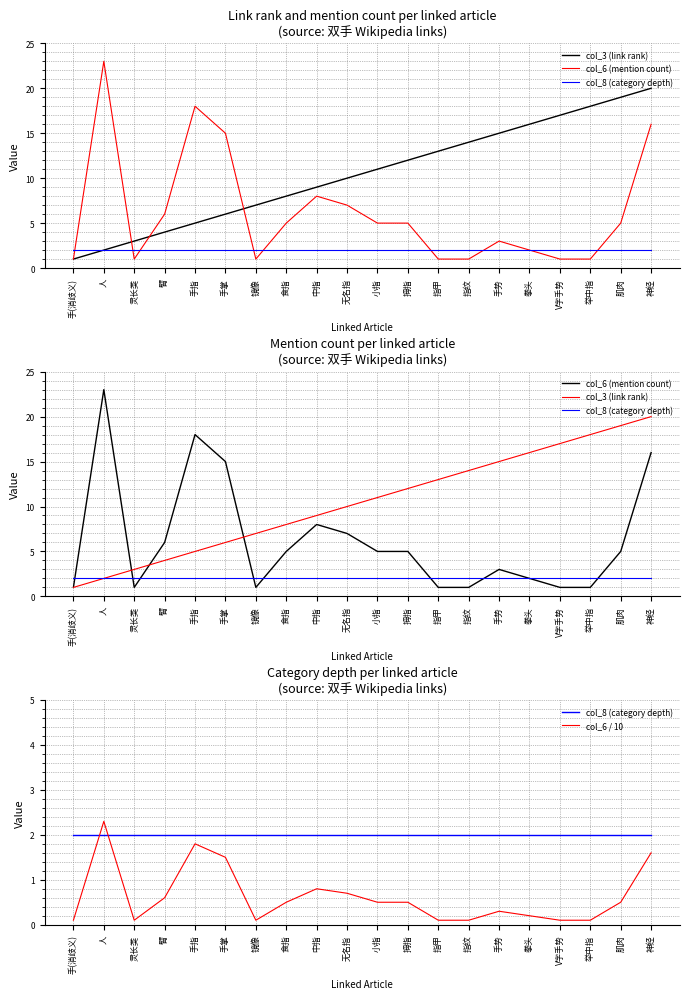

Is this an area chart (filled region under the line)?

No